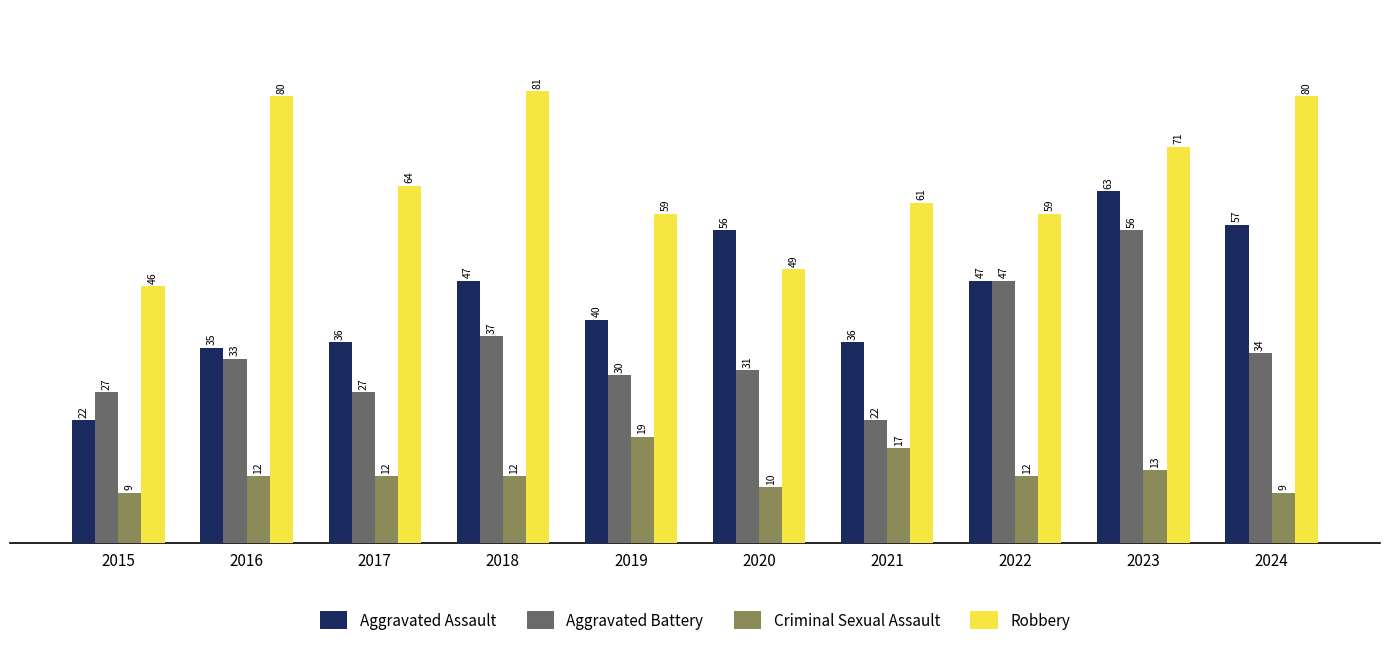

Where does the Robbery series first go above 64?

2016